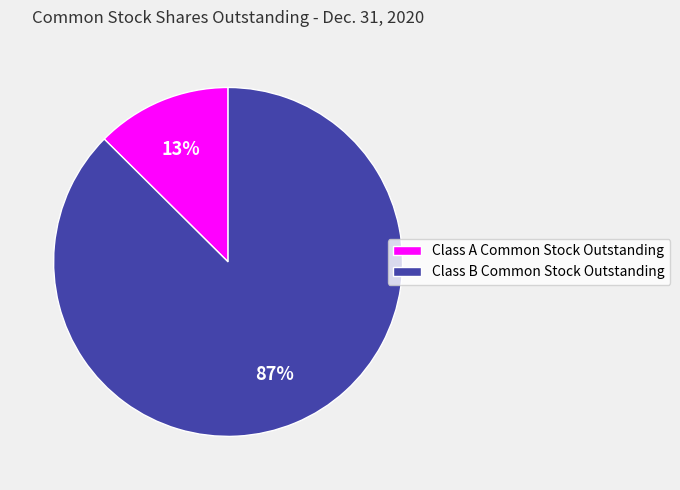

Do Class B Common Stock Outstanding and Class A Common Stock Outstanding together represent more than half of the pie?

Yes